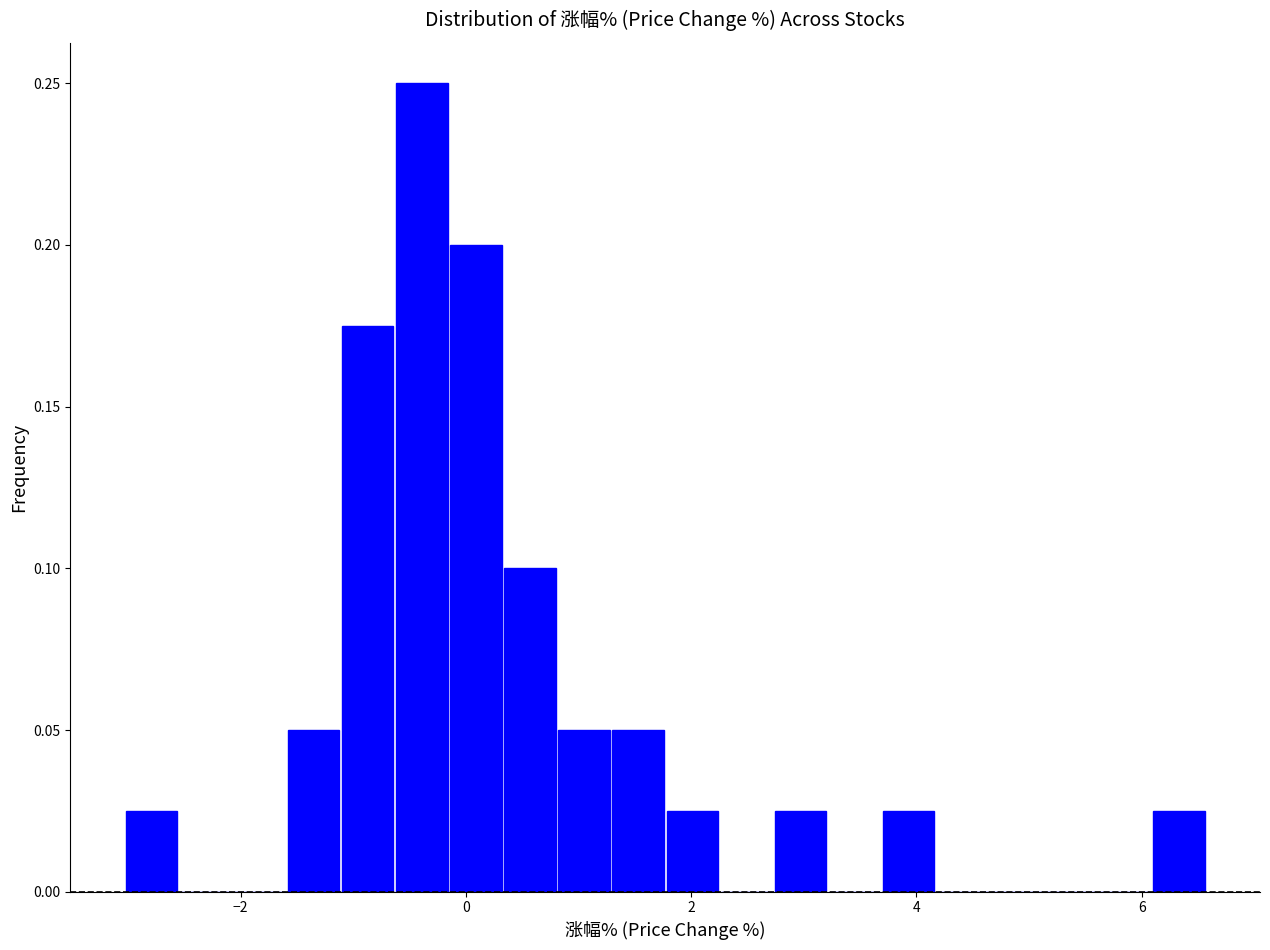

Around what value on the x-axis is the tallest bar? Give the approximate position of its centre, as read against the axis.

-0.4